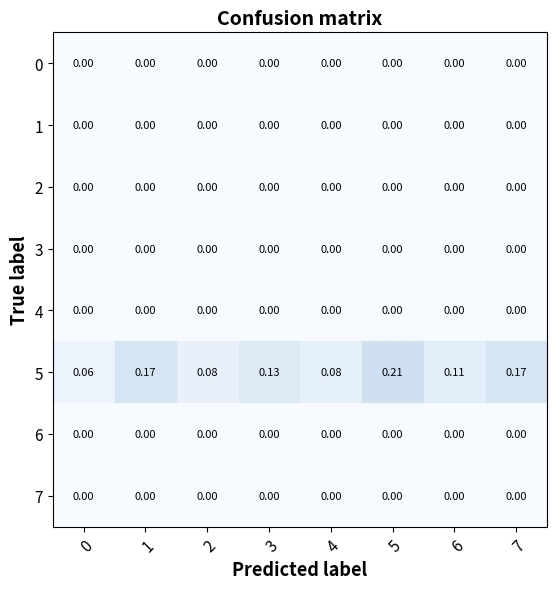

How many data points does each series have?

8